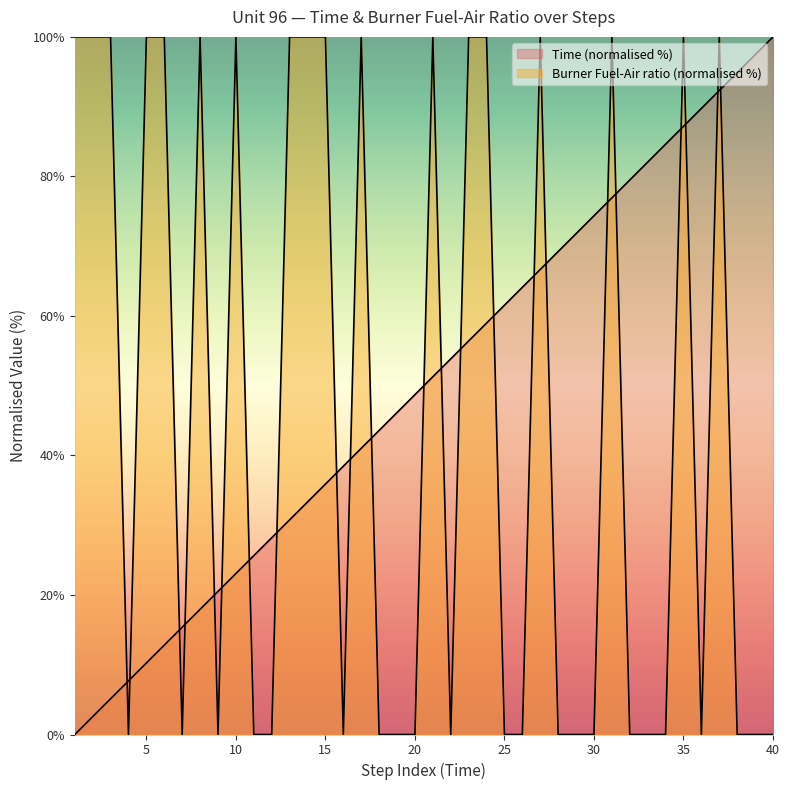

Count the Burner Fuel-Air ratio values in the range 0 to 100.

40